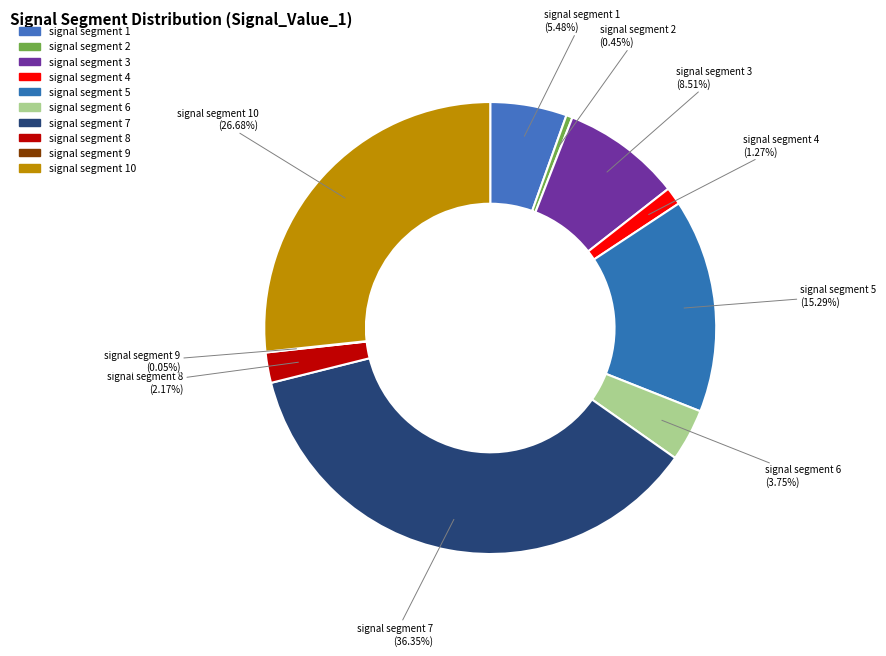

Rank the categories by value from highest to lowest.

signal segment 7, signal segment 10, signal segment 5, signal segment 3, signal segment 1, signal segment 6, signal segment 8, signal segment 4, signal segment 2, signal segment 9